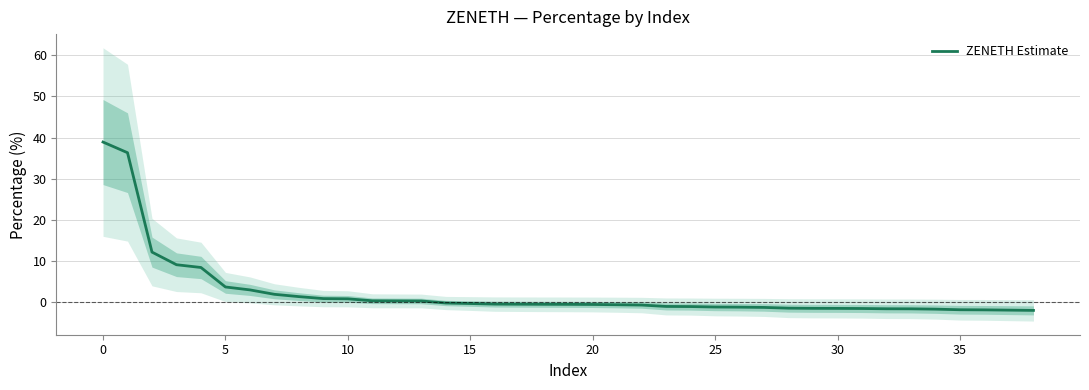

How many values are below zero?

25